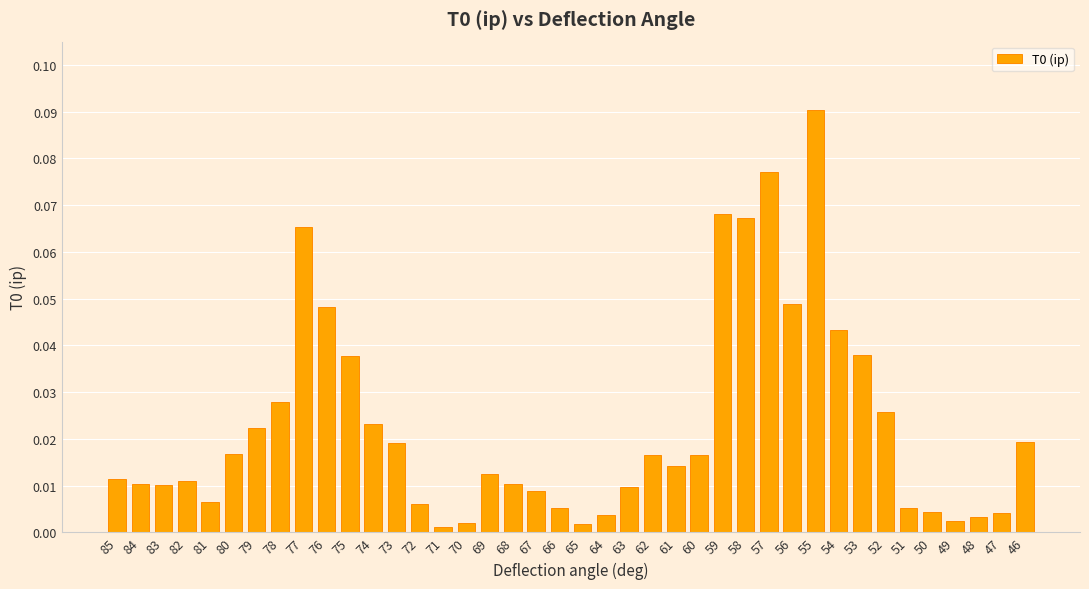

At which category does the chart reach its peak across all series?

55